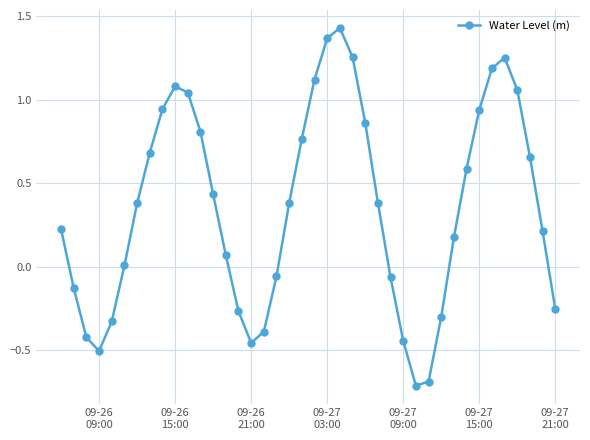

What is the difference between the second highest and second lowest values?

2.1